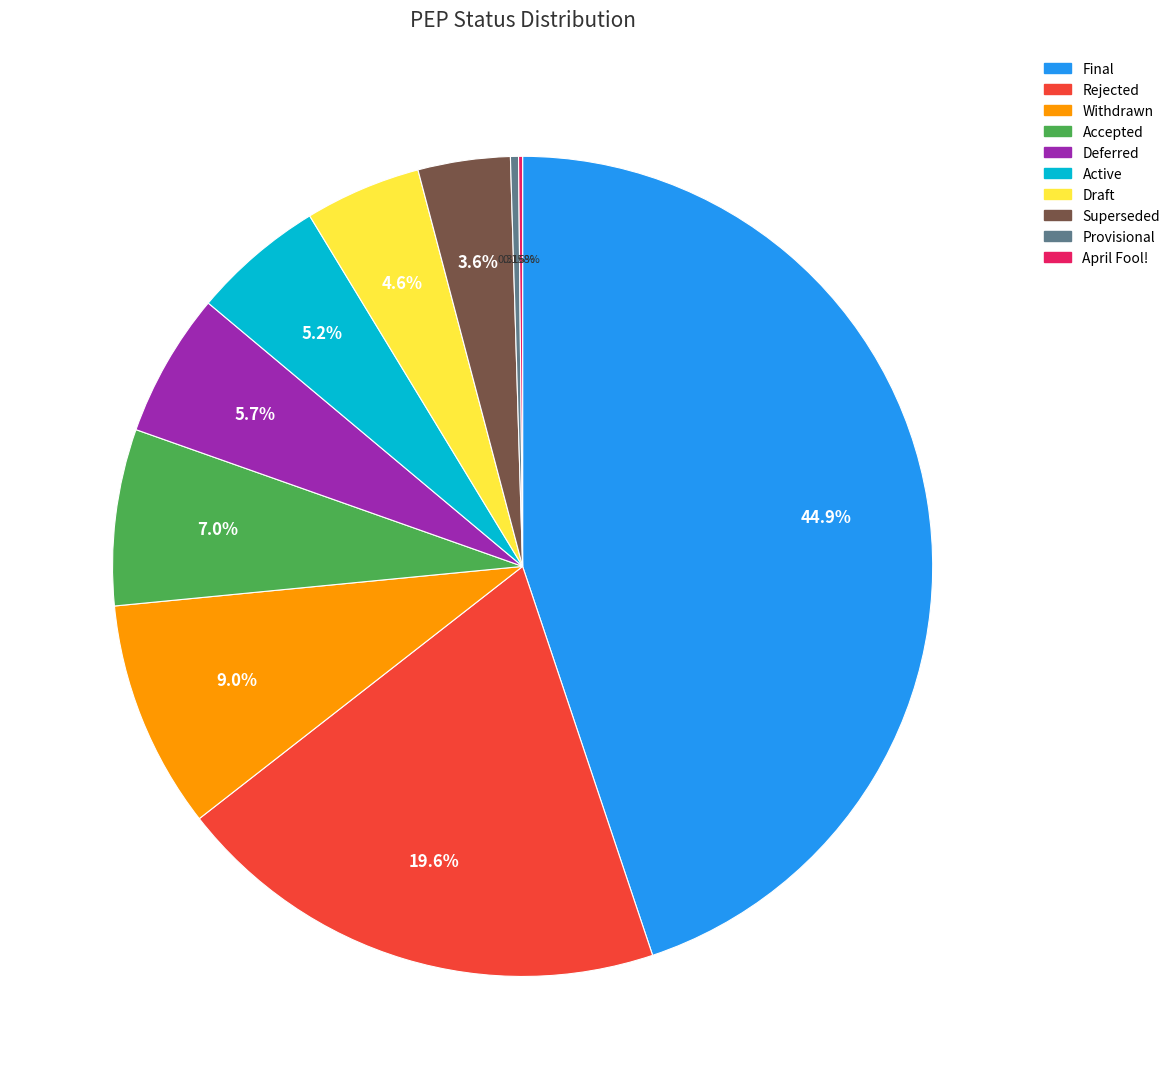

Is there any slice that represents more than half of the pie?

No